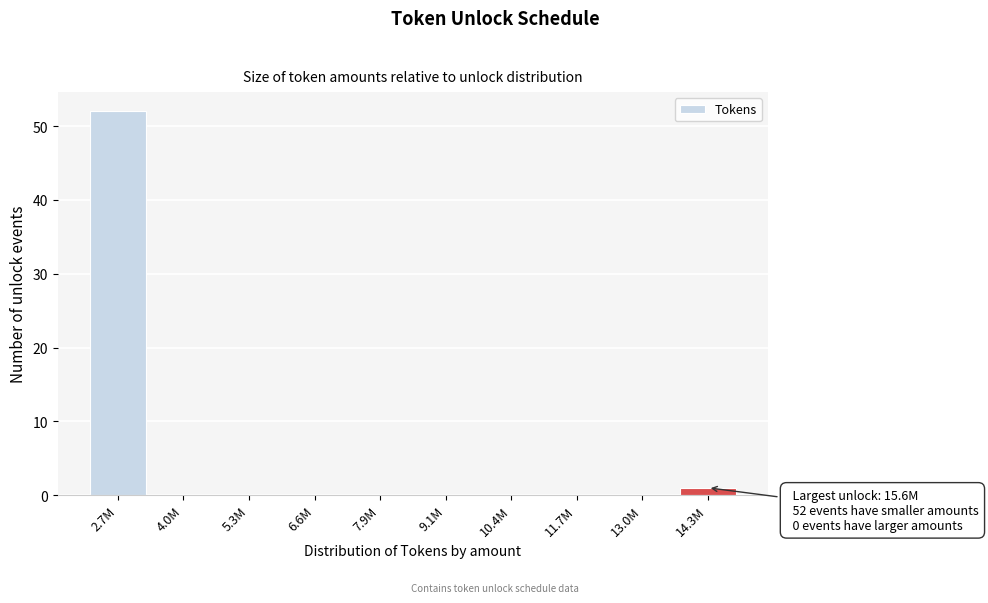

Reading left to right, list all the values displayed in this chart.

2.7M=52	4.0M=0	5.3M=0	6.6M=0	7.9M=0	9.1M=0	10.4M=0	11.7M=0	13.0M=0	14.3M=1